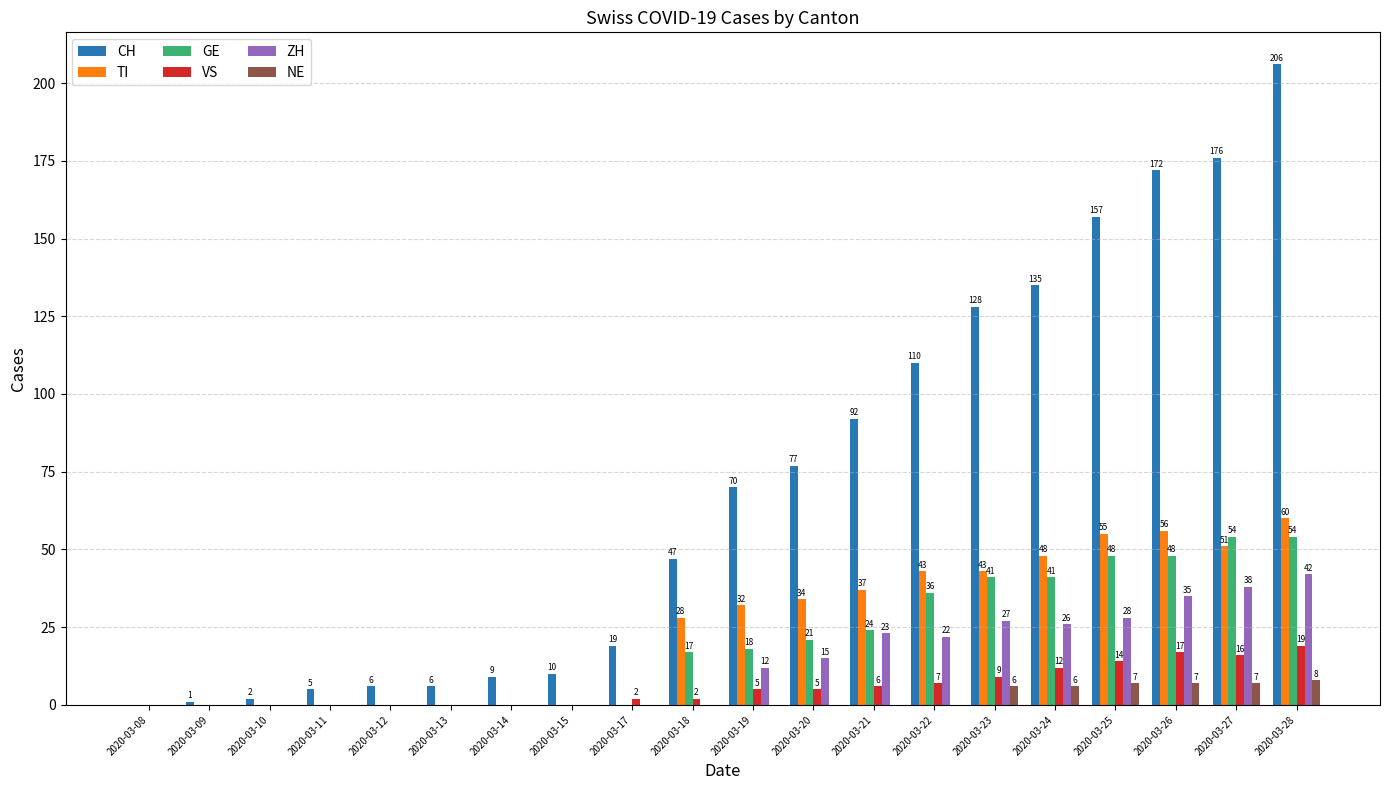

Where is VS nearest to the value 9?

2020-03-23